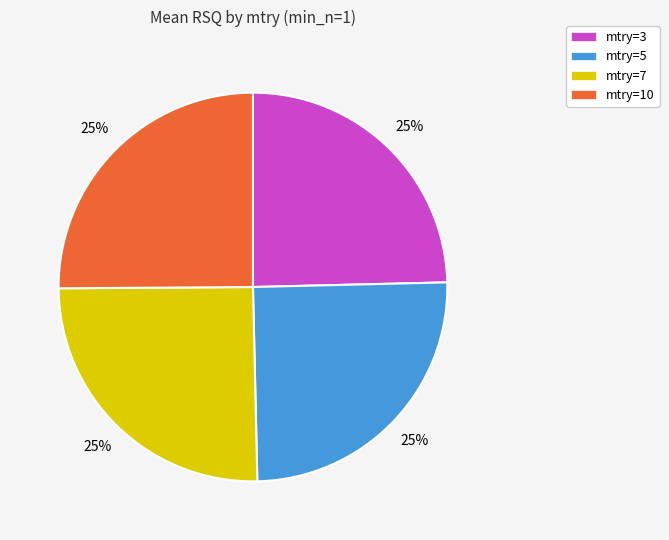

Count the number of slices in the pie.

4